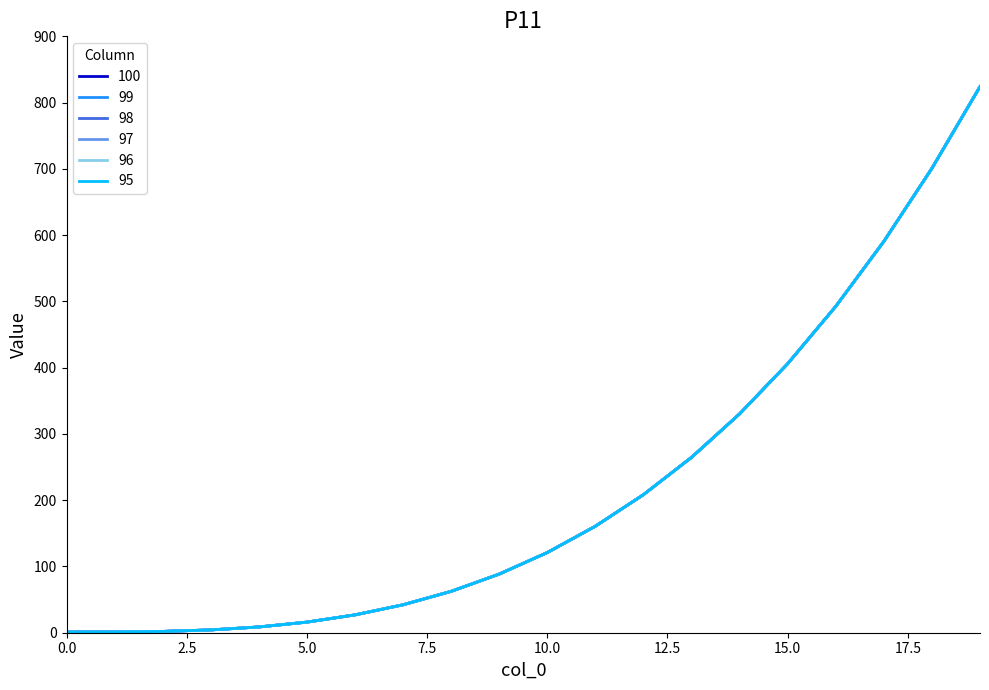

Where does the 95 series first go above 120?

10